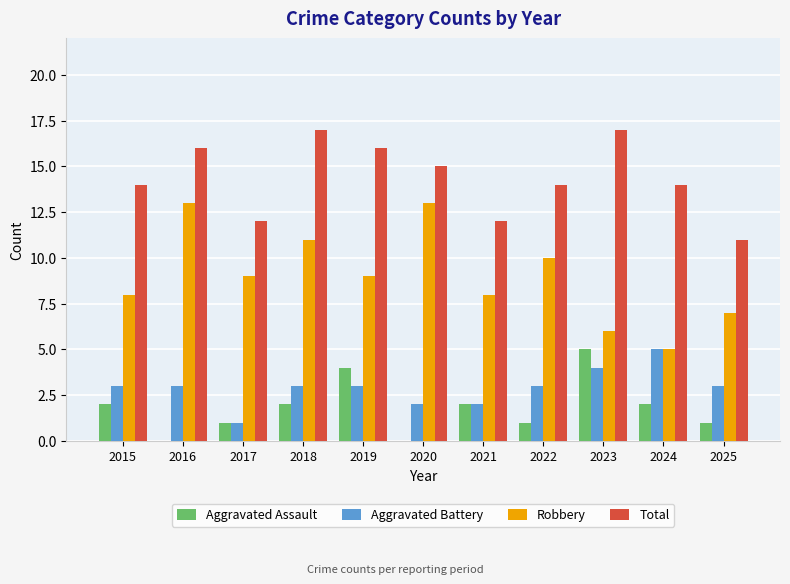

How many series are shown in this chart?

4